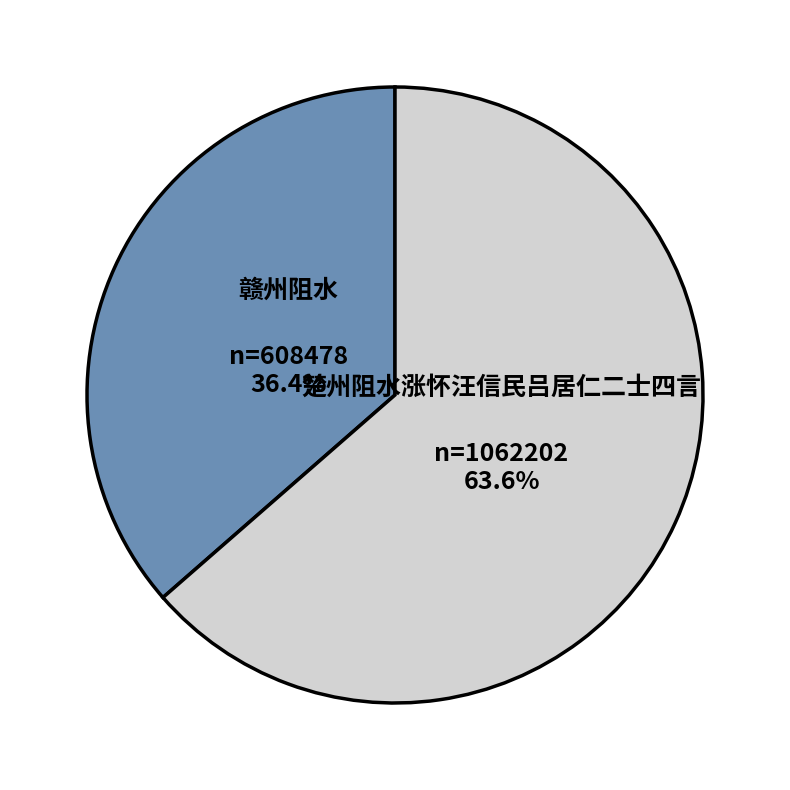

Which has a higher value, 赣州阻水 or 楚州阻水涨怀汪信民吕居仁二士四言?

楚州阻水涨怀汪信民吕居仁二士四言